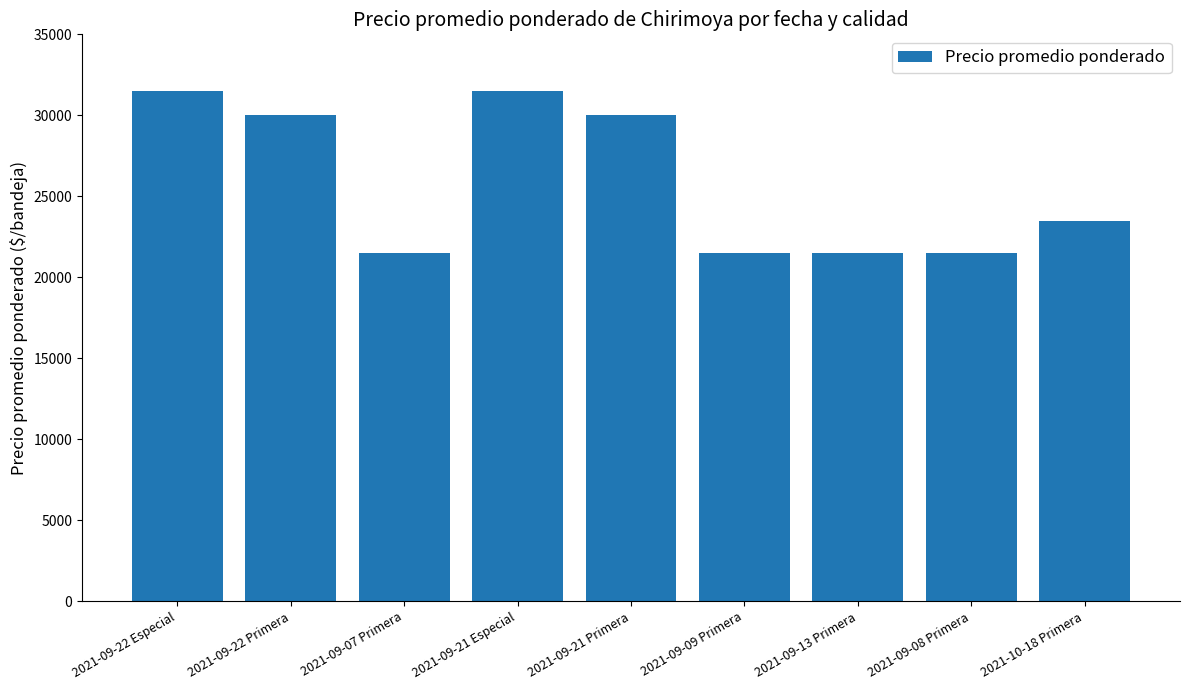

What is the change in value from 2021-09-21 Especial to 2021-09-21 Primera?

-1500